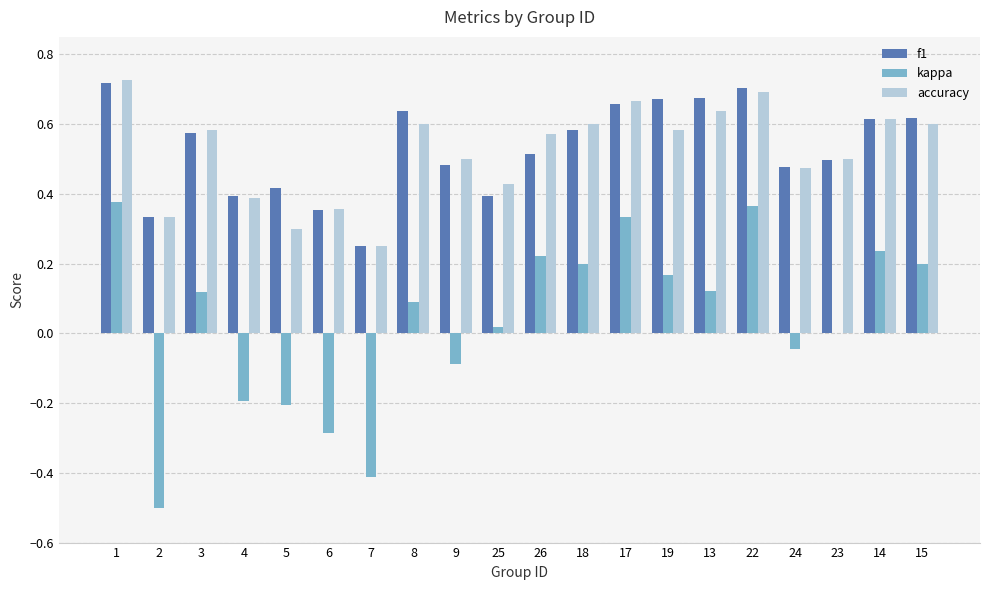

Count the accuracy values in the range 0 to 1.

20